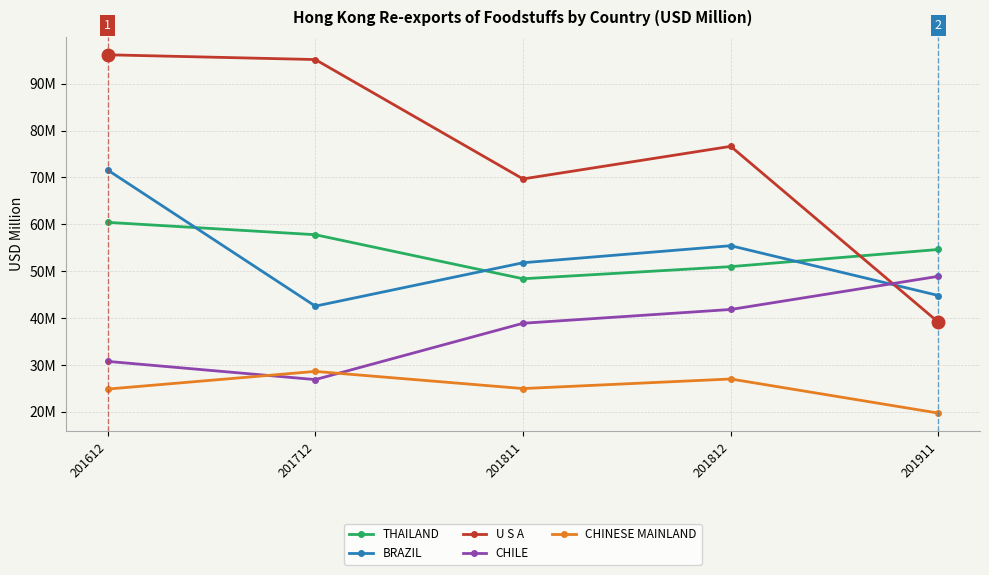

Where does the U S A series first go above 76?

201612